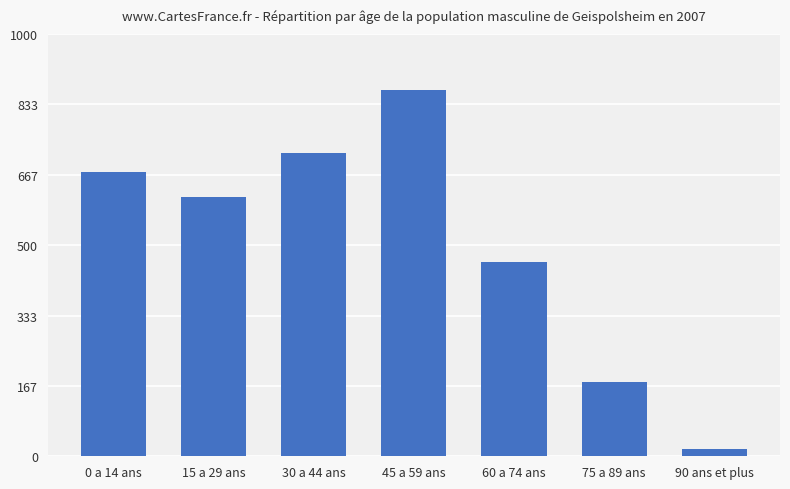

Reading right to left, transcribe all the data shown in this chart.

90 ans et plus=18	75 a 89 ans=175	60 a 74 ans=459	45 a 59 ans=867	30 a 44 ans=718	15 a 29 ans=614	0 a 14 ans=672